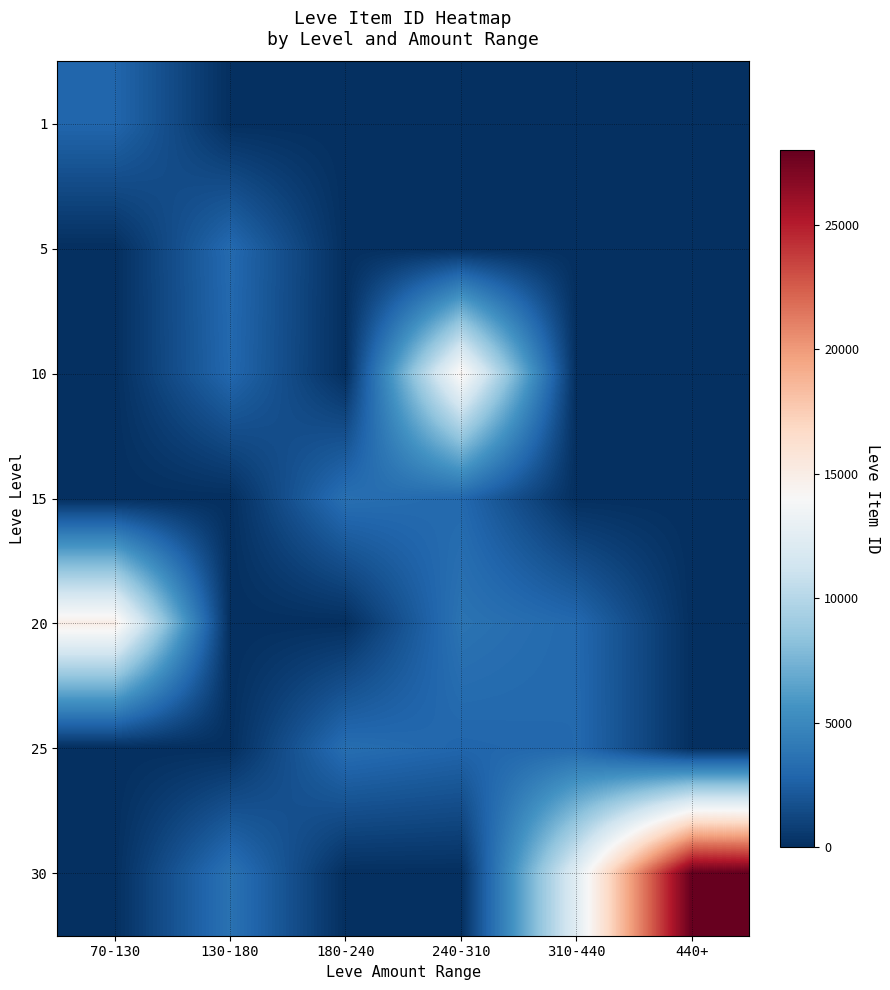

Rank the series by their maximum value, from lowest to highest.

1, 5, 25, 15, 10, 20, 30